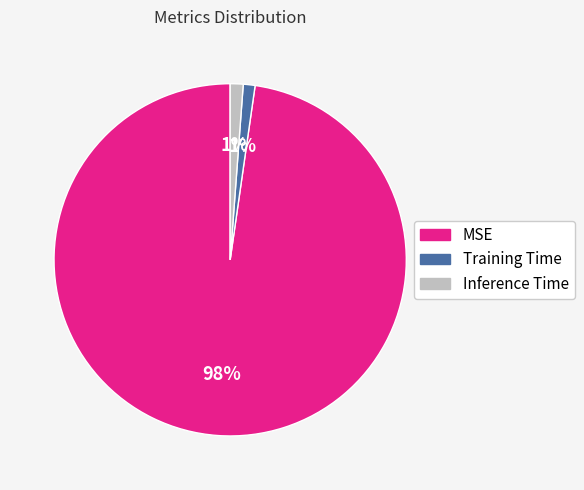

To the nearest percent, what percentage of the pie is Training Time?

1%